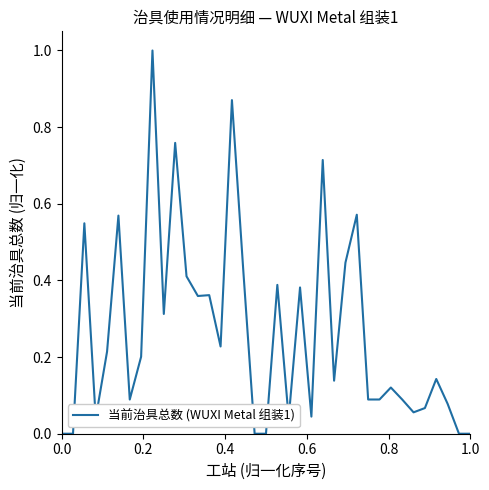

What is the greatest value displayed?

1.0